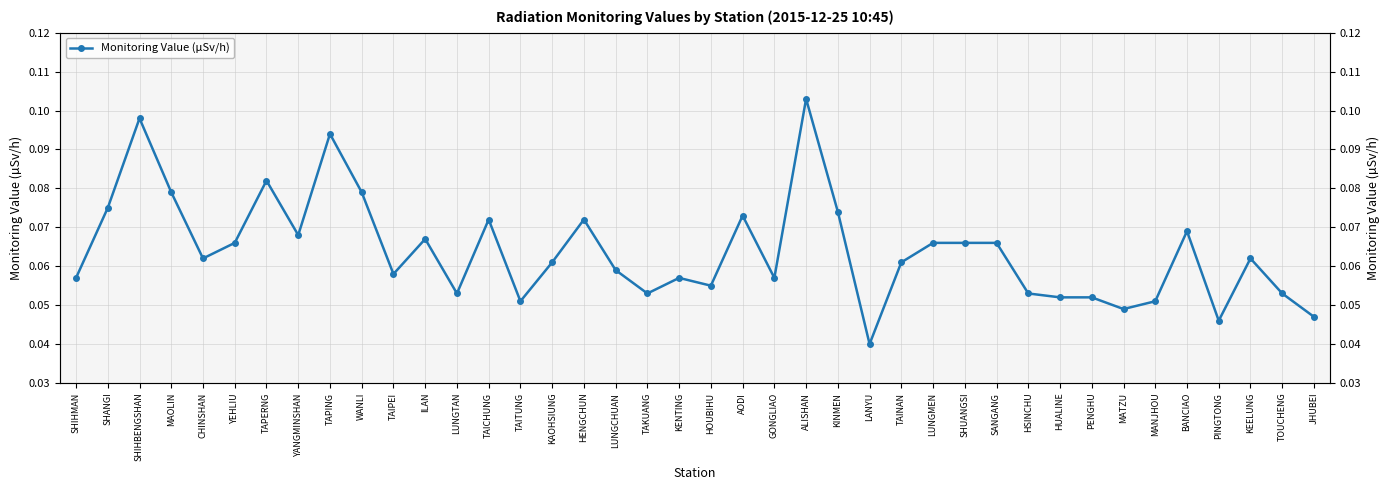

Reading right to left, extract all data points from this chart.

JHUBEI=0.0	TOUCHENG=0.1	KEELUNG=0.1	PINGTONG=0.0	BANCIAO=0.1	MANJHOU=0.1	MATZU=0.0	PENGHU=0.1	HUALINE=0.1	HSINCHU=0.1	SANGANG=0.1	SHUANGSI=0.1	LUNGMEN=0.1	TAINAN=0.1	LANYU=0.0	KINMEN=0.1	ALISHAN=0.1	GONGLIAO=0.1	AODI=0.1	HOUBIHU=0.1	KENTING=0.1	TAKUANG=0.1	LUNGCHUAN=0.1	HENGCHUN=0.1	KAOHSIUNG=0.1	TAITUNG=0.1	TAICHUNG=0.1	LUNGTAN=0.1	ILAN=0.1	TAIPEI=0.1	WANLI=0.1	TAPING=0.1	YANGMINSHAN=0.1	TAPERNG=0.1	YEHLIU=0.1	CHINSHAN=0.1	MAOLIN=0.1	SHIHBENGSHAN=0.1	SHANGI=0.1	SHIHMAN=0.1